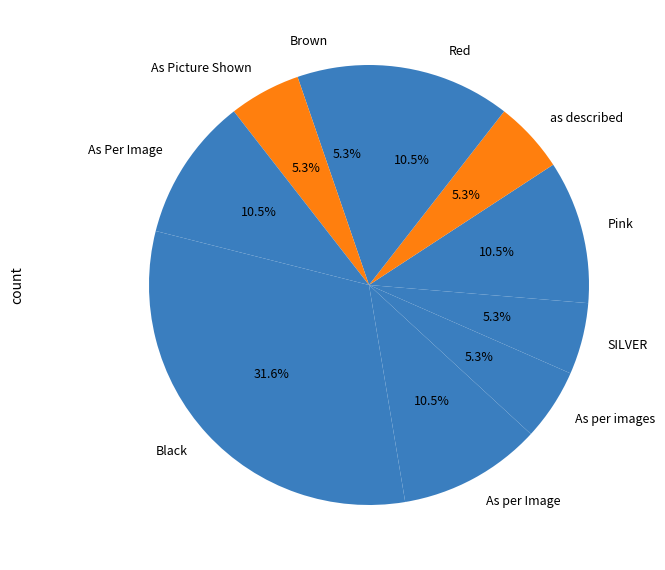

To the nearest percent, what is the average slice percentage?

10%